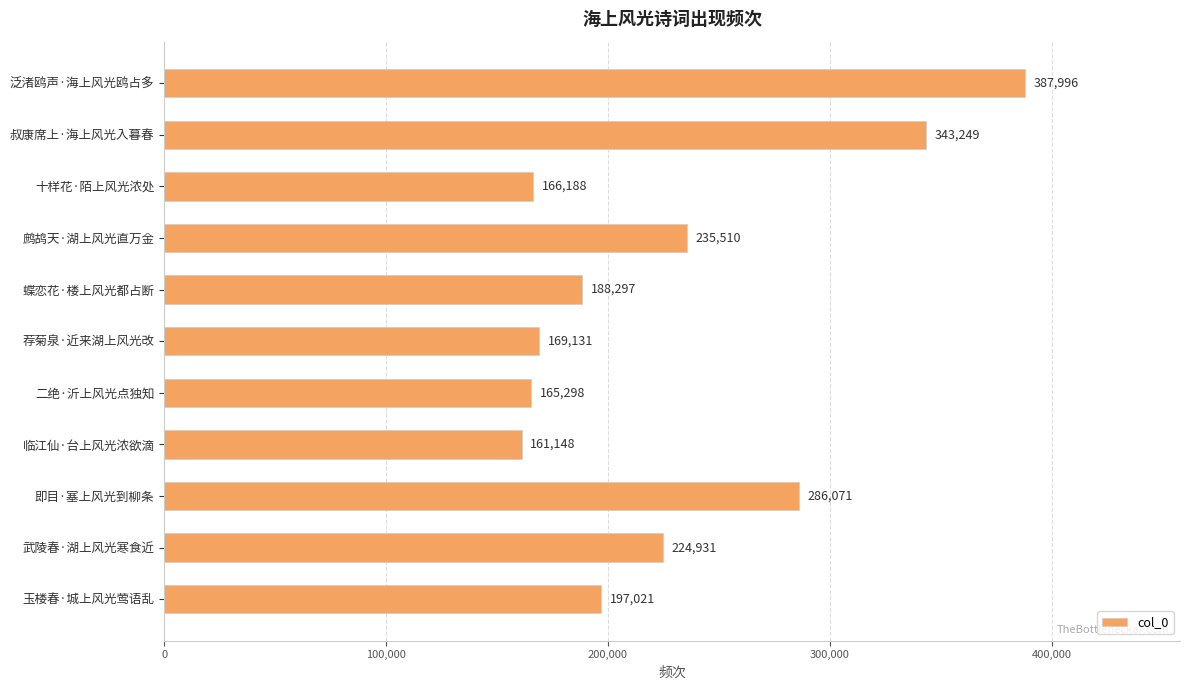

The chart shows a value of 223503 at 泛渚鸥声·海上风光鸥占多. True or false?

False